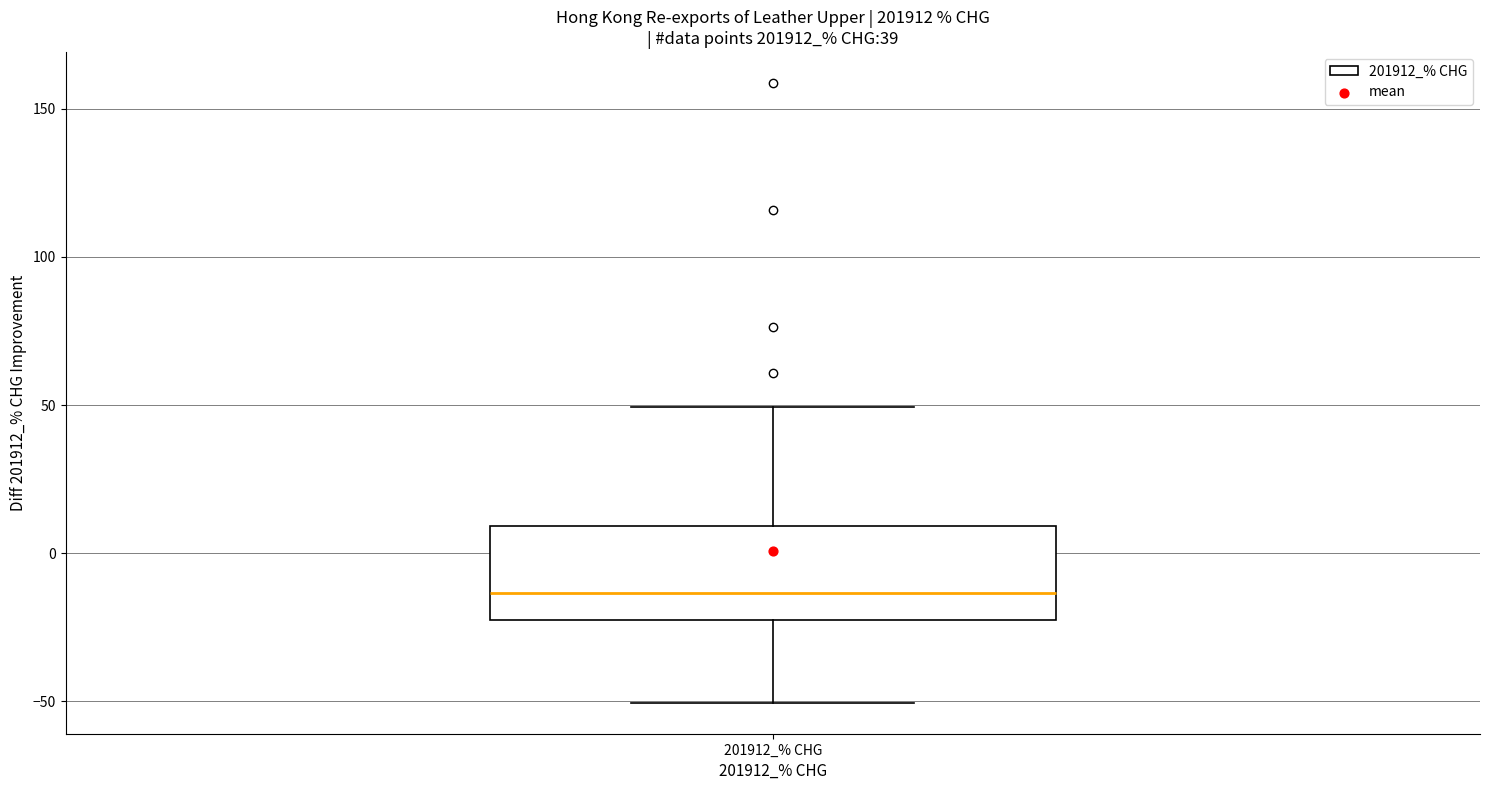

Read this box plot against the y-axis: the position of the median line, the range covered by the box, and the ends of both whiskers. The values are not printed on the chart, so give them approximately, as read against the axis.

median -15, box -20 to 10, whiskers -50 to 50